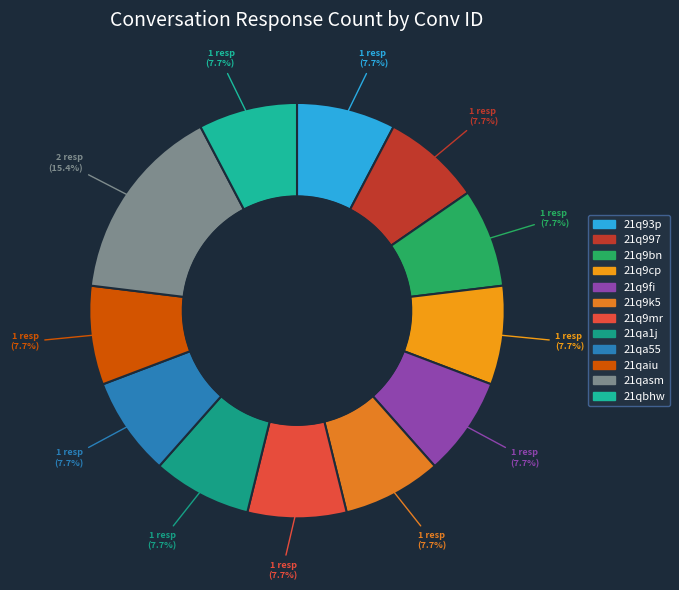

Which has a higher value, 21qa55 or 21q9k5?

21qa55